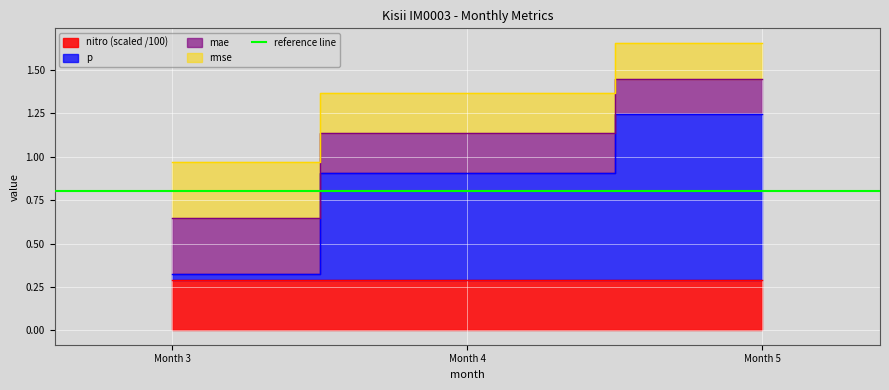

How many mae values are between 0 and 1?

1